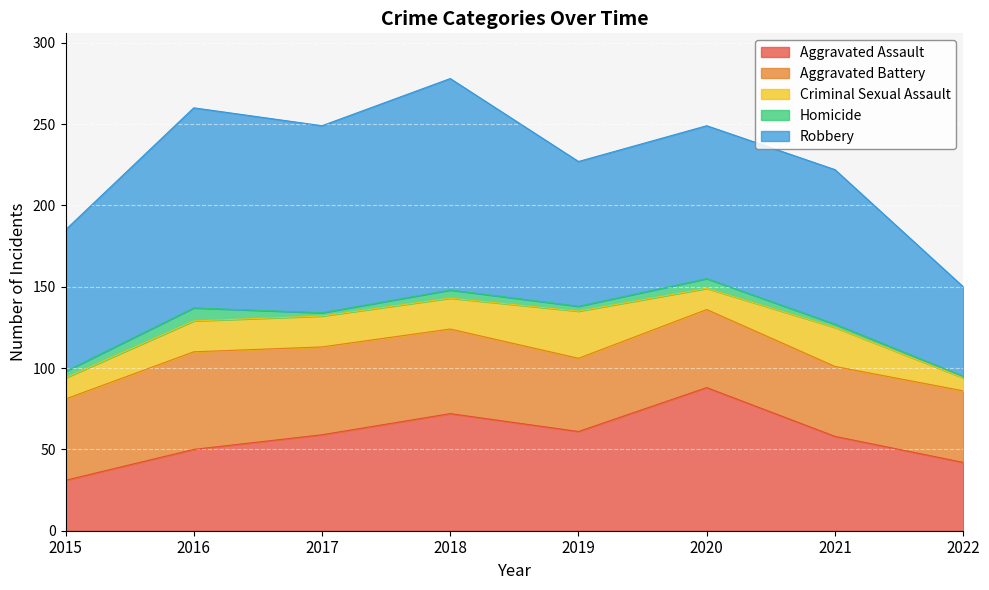

What is the highest value of the Robbery series?

130